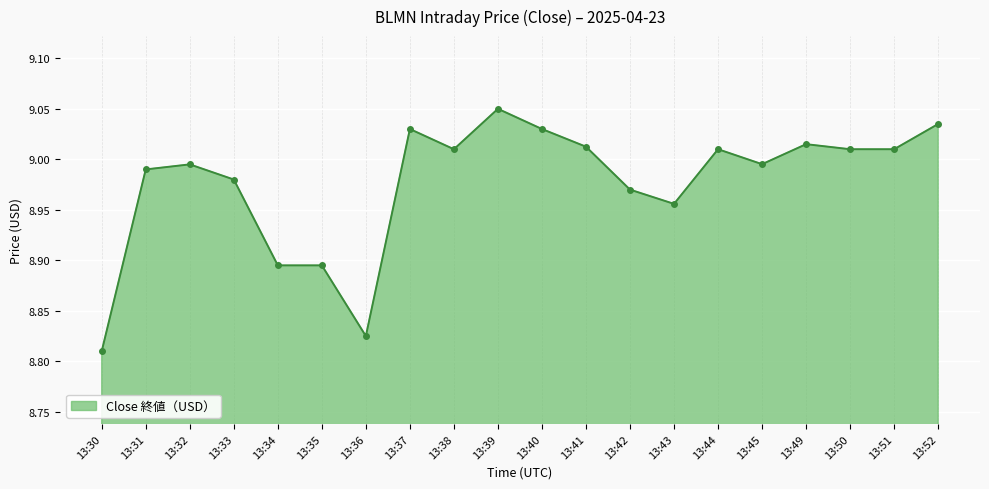

Where does the data first go above 9?

13:37